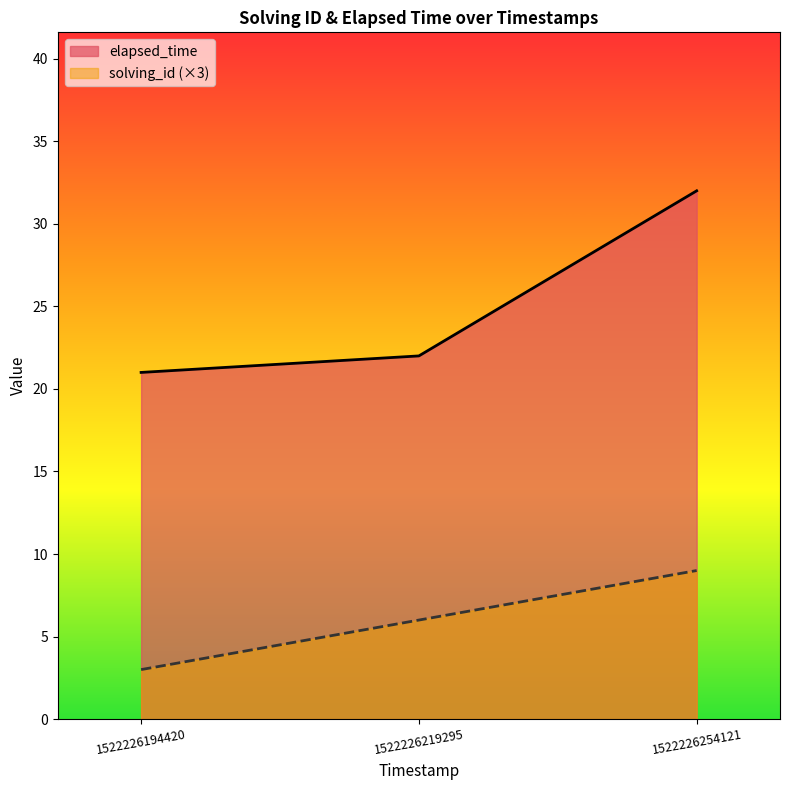

What are all the series names shown in the legend?

elapsed_time, solving_id (×3)